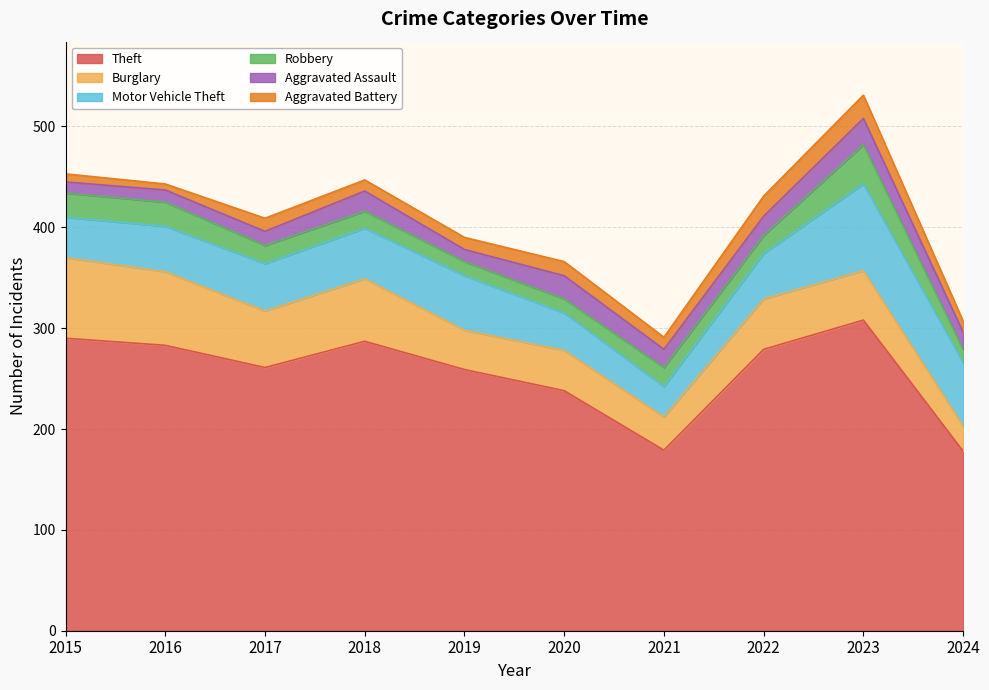

Does the chart display data point markers on the line(s)?

No